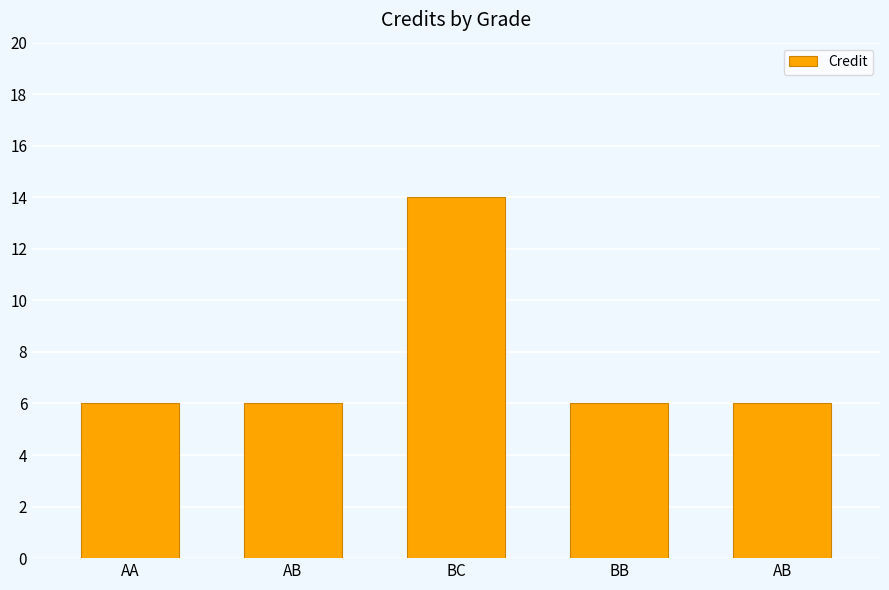

Reading left to right, extract all data points from this chart.

6	6	14	6	6